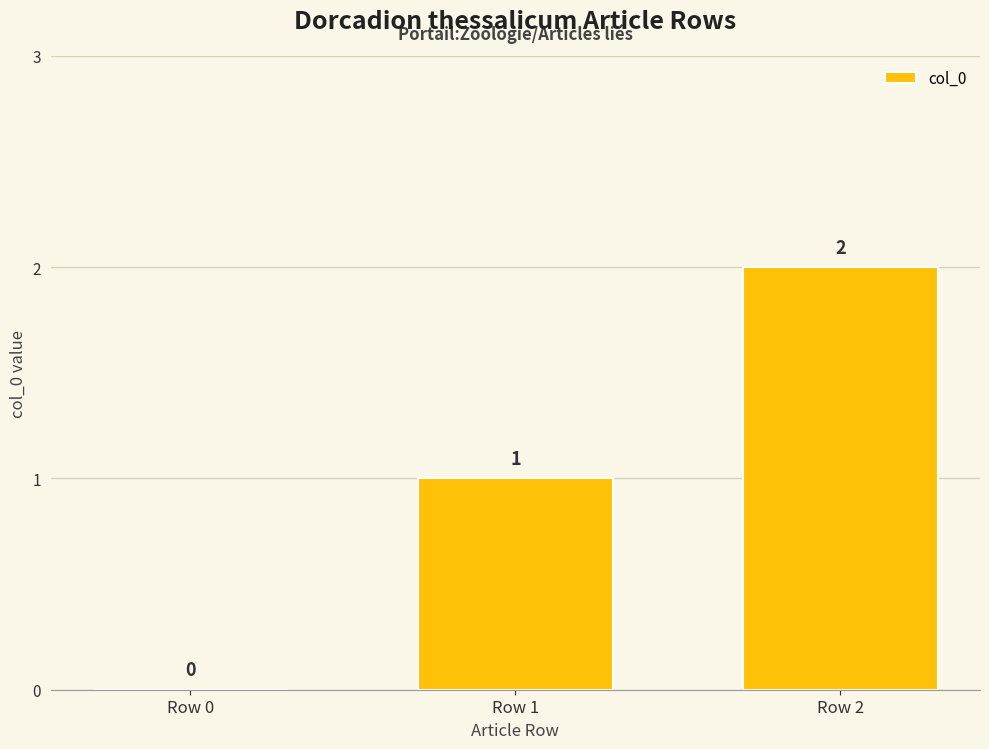

True or false: the data shows 1 at Row 1.

True